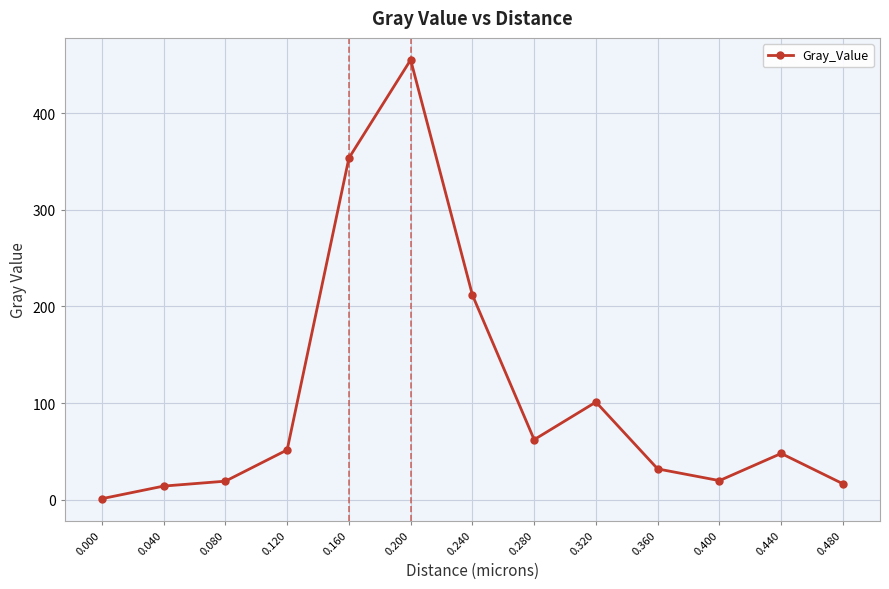

What is the smallest value displayed?

0.9